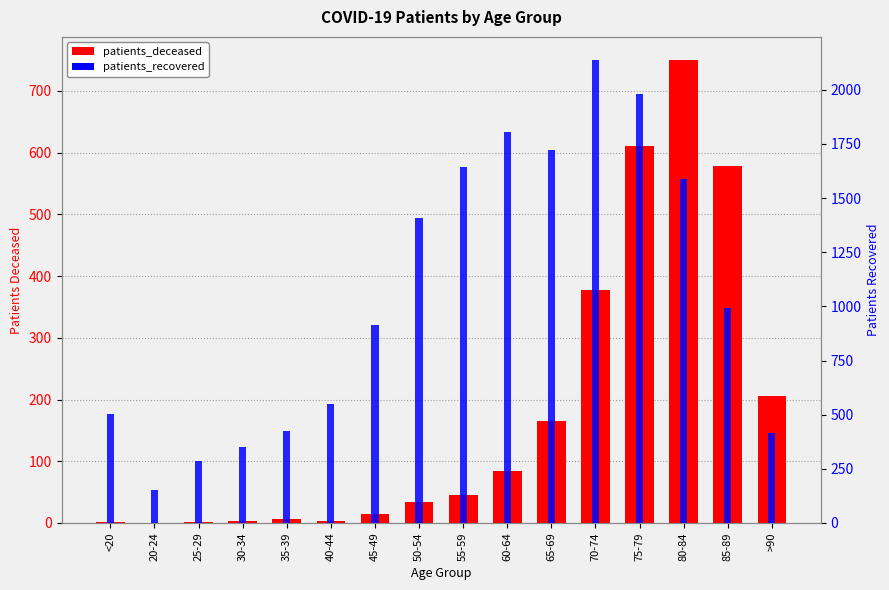

What is the average value of the patients_recovered series?

1054